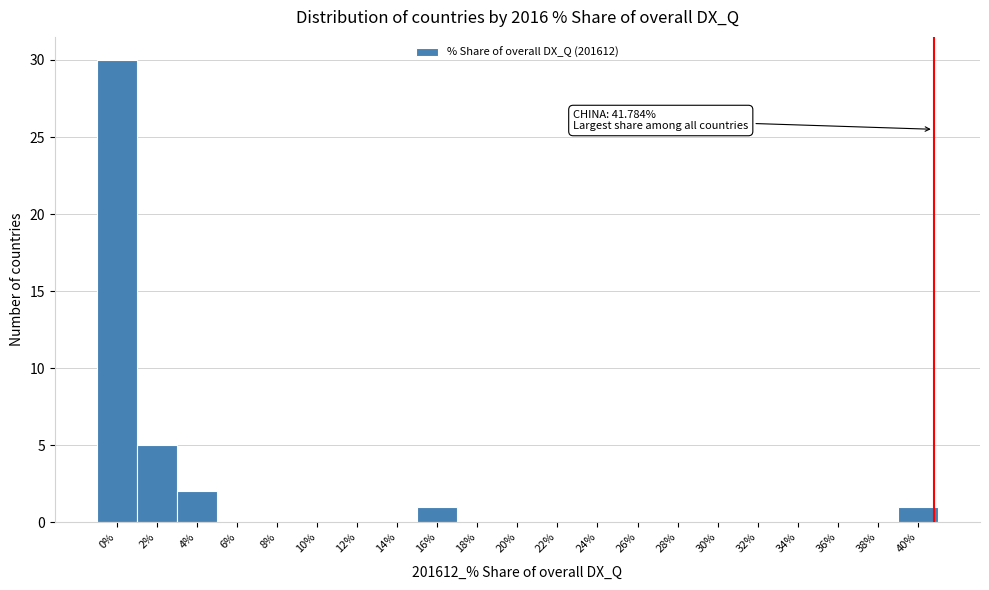

Reading right to left, extract all data points from this chart.

40%=1	38%=0	36%=0	34%=0	32%=0	30%=0	28%=0	26%=0	24%=0	22%=0	20%=0	18%=0	16%=1	14%=0	12%=0	10%=0	8%=0	6%=0	4%=2	2%=5	0%=30